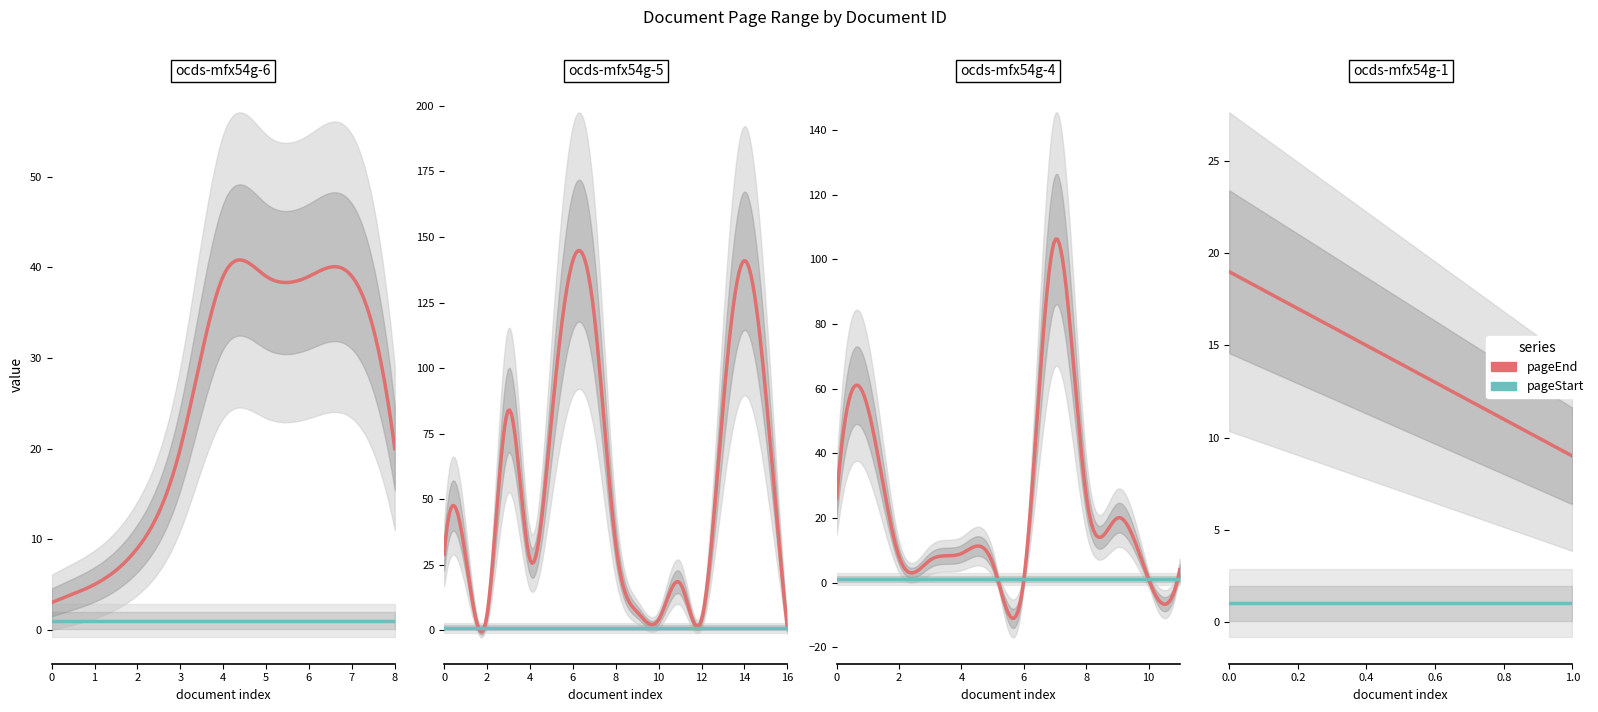

True or false: pageStart and pageEnd cross at least once.

False